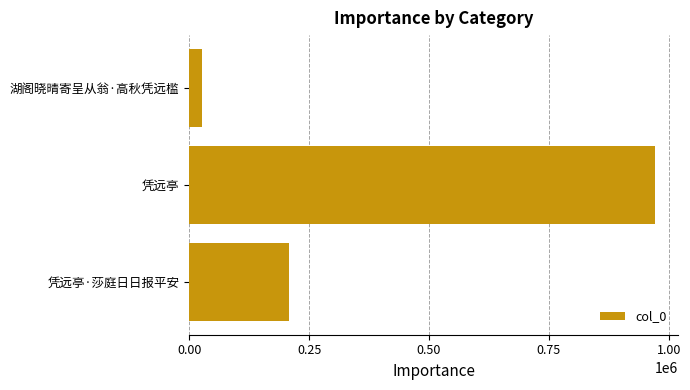

What is the sum of all values?

1203447